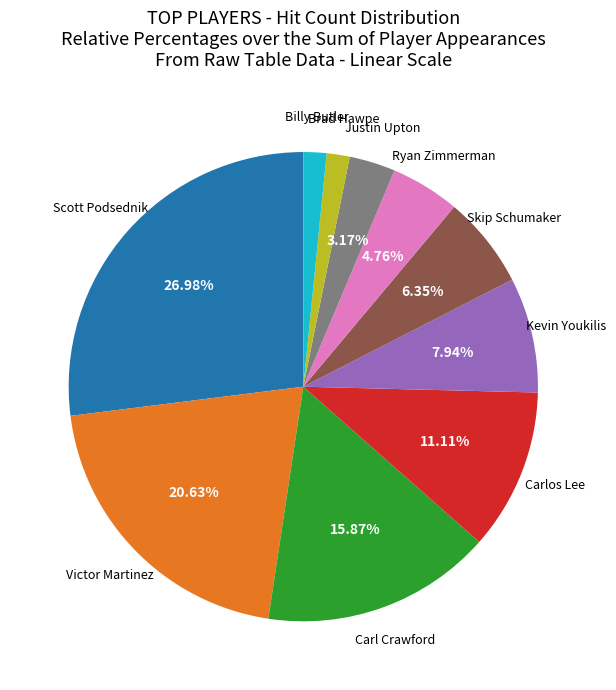

Does Carlos Lee account for over 50% of the chart?

No